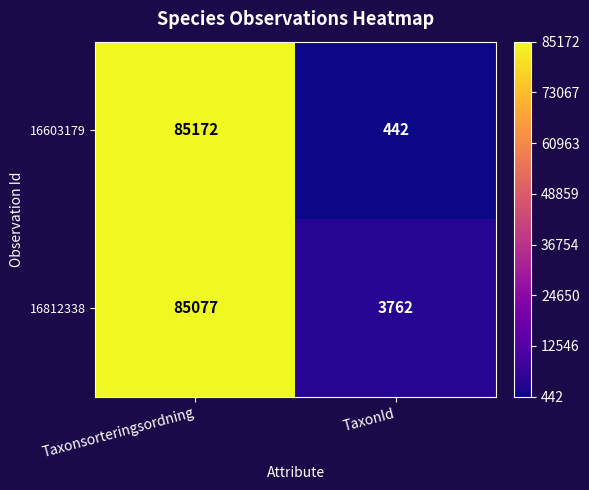

What is the approximate value of 16812338 at Taxonsorteringsordning, to the nearest 100?

85100